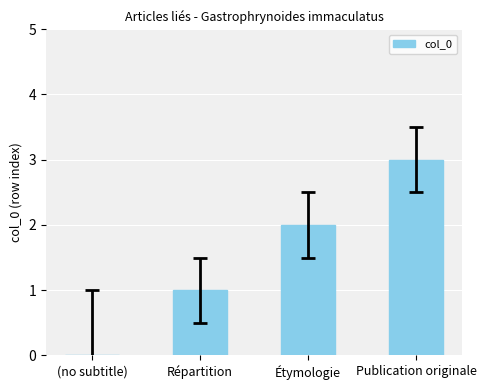

What is the greatest value displayed?

3